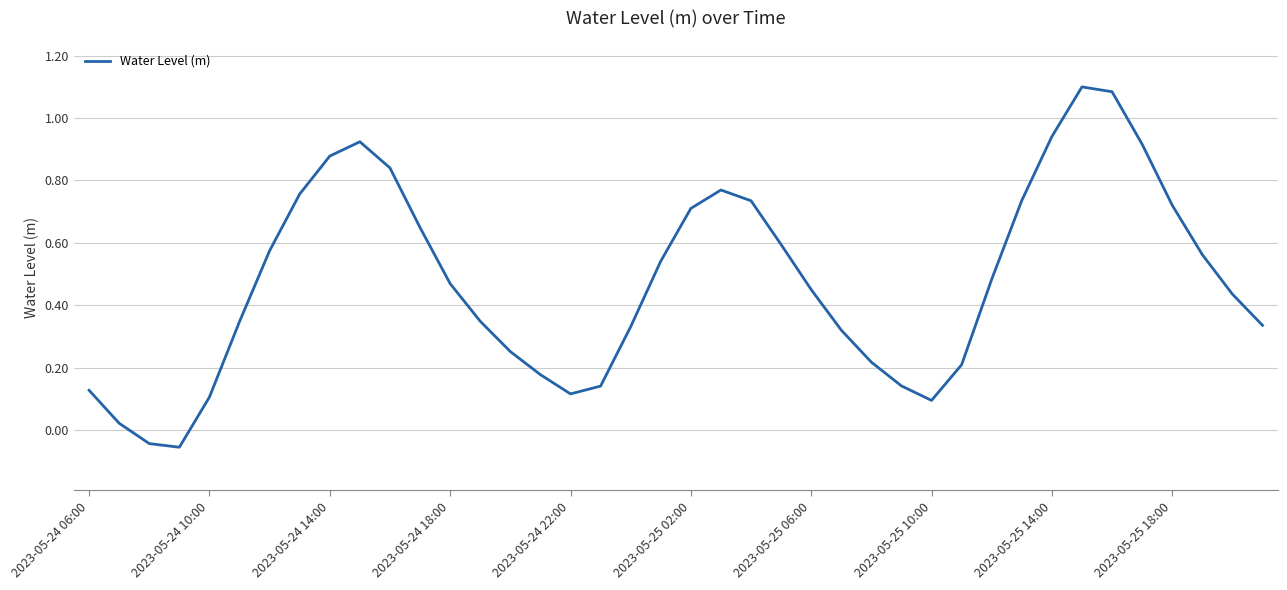

What is the difference between the maximum and minimum values?

1.2